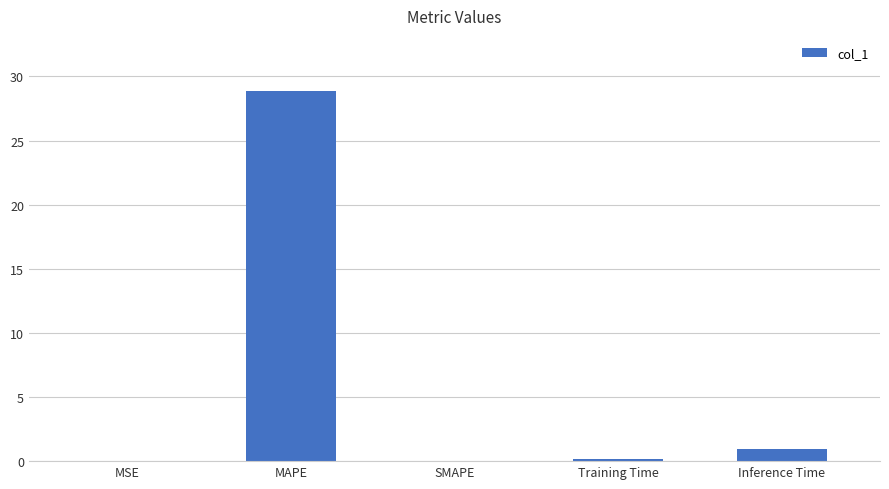

What is the sum of the values at MAPE and Training Time?

29.0